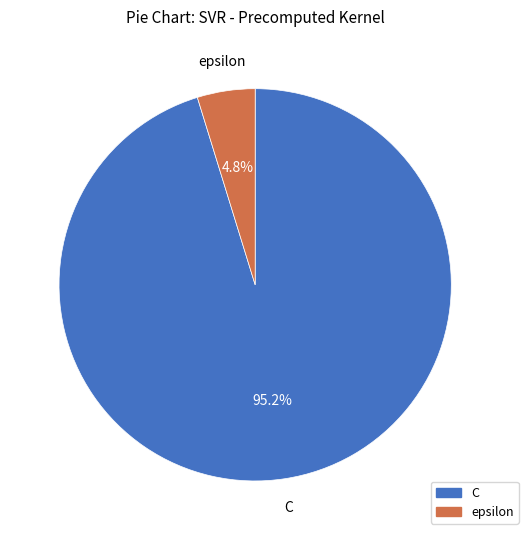

What is the smallest slice in the pie chart?

epsilon